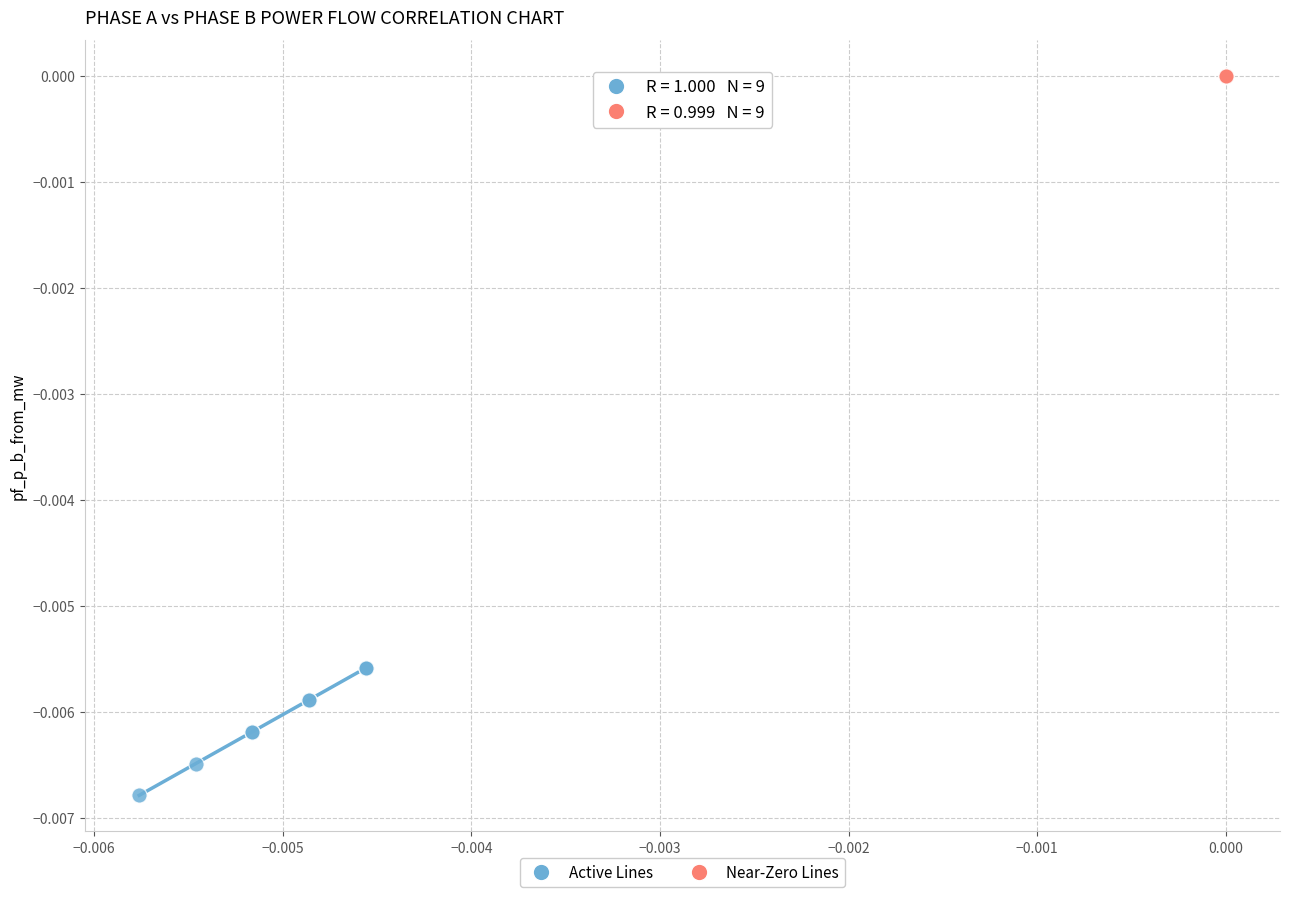

Which series reaches the minimum Y coordinate?

Active Lines